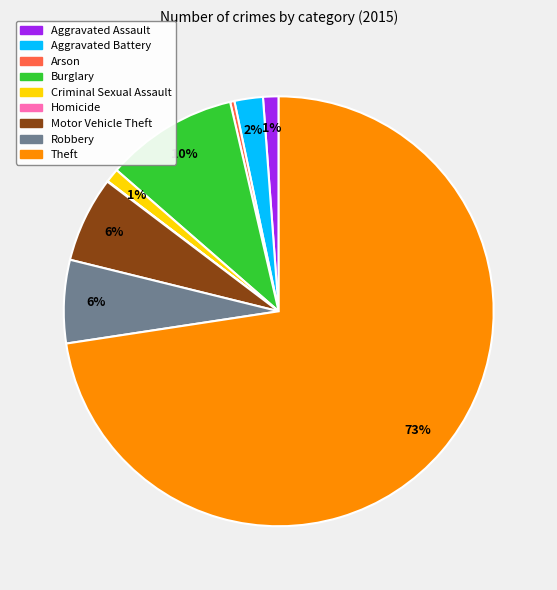

What is the ratio of the value at Burglary to the value at Arson?

30.9